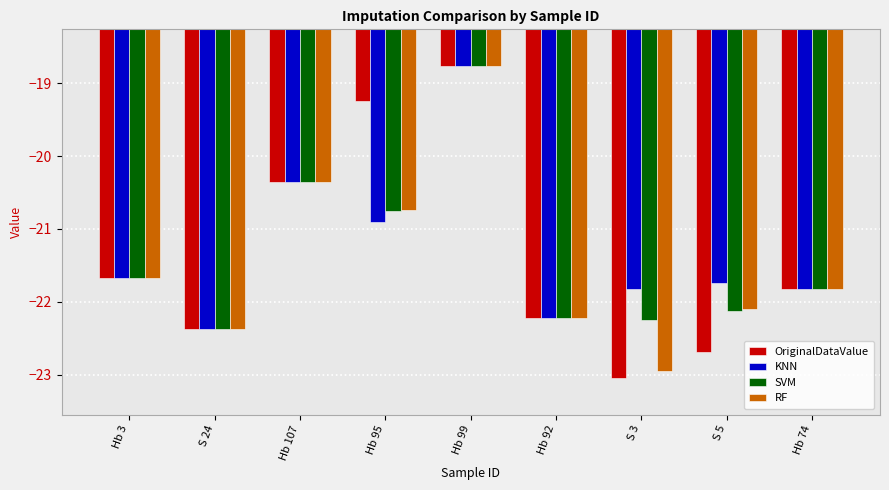

What is the value of the KNN bar at the 6th from the left?

-22.2